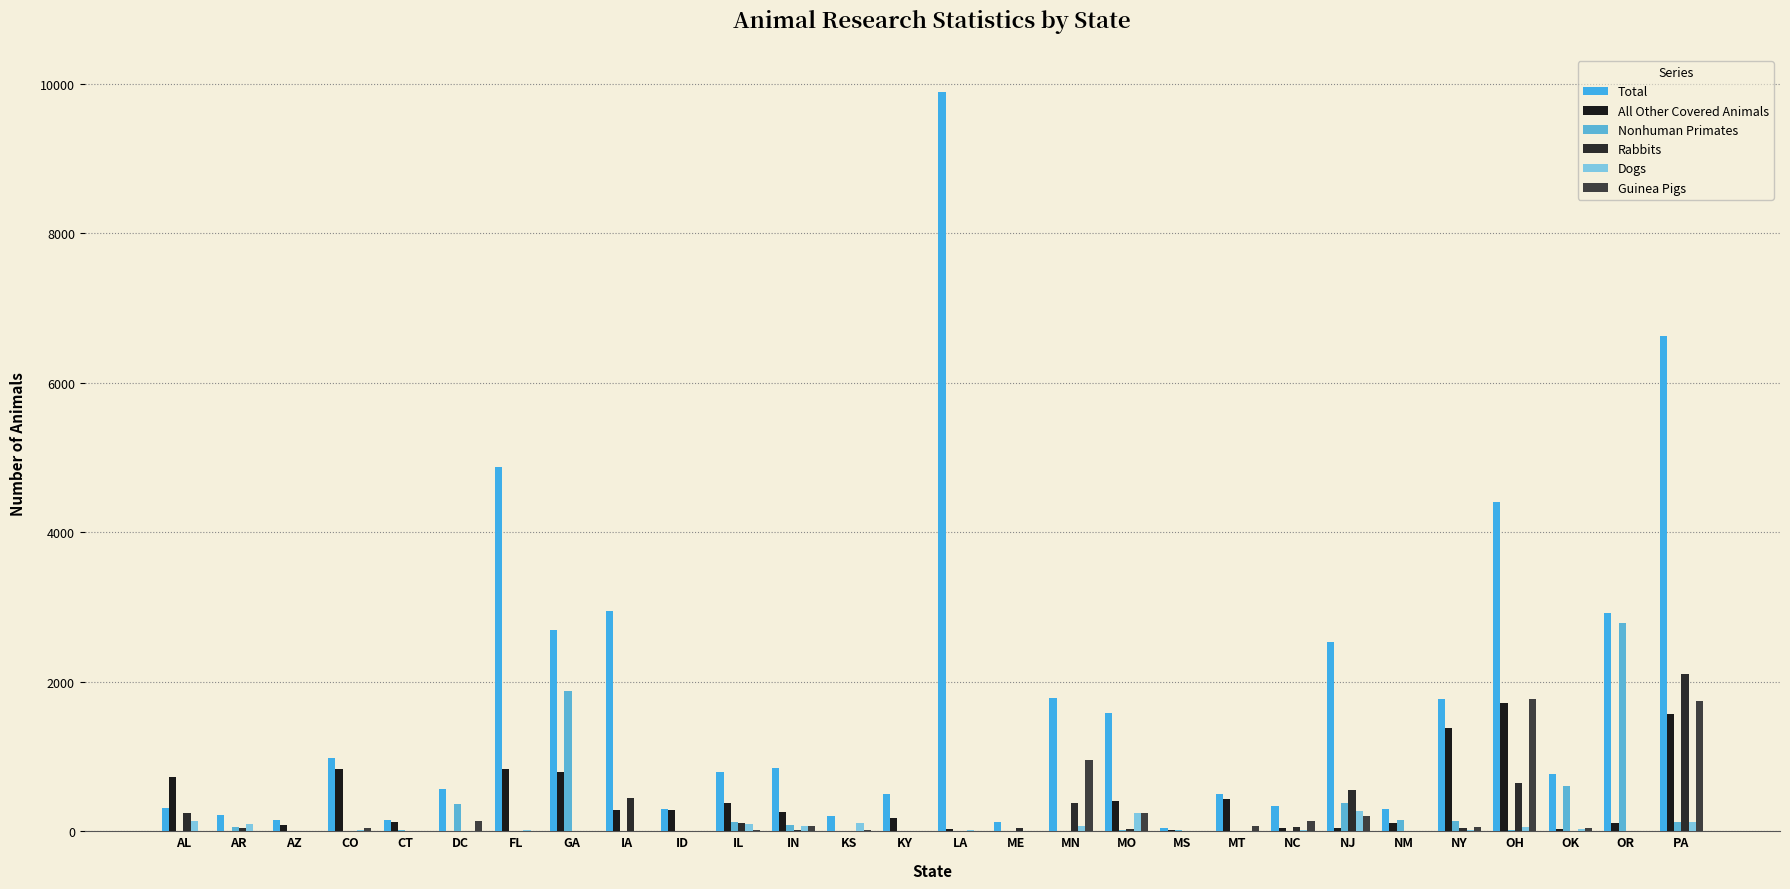

Count the number of categories in the chart.

28